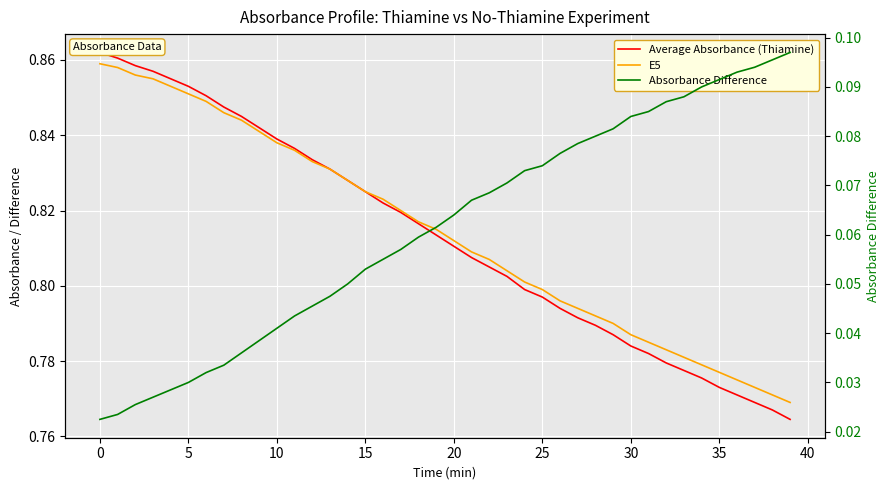

Is the value of Absorbance Difference at 31 greater than the value of E5 at 25?

No